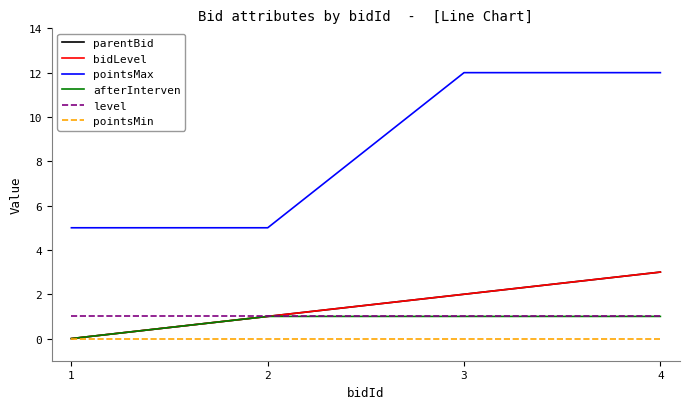

Does the chart display data point markers on the line(s)?

No